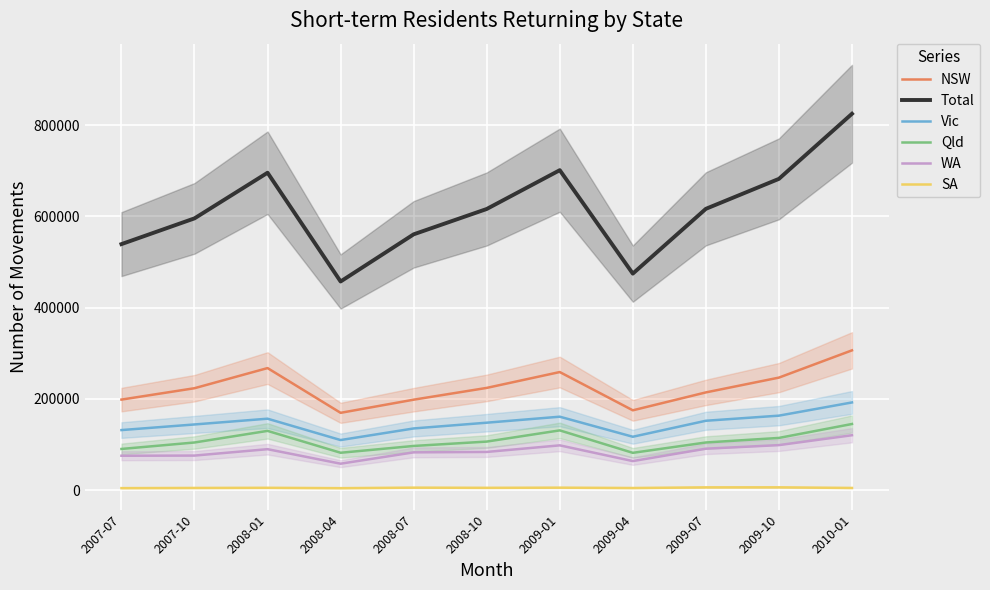

True or false: SA and Qld cross at least once.

False